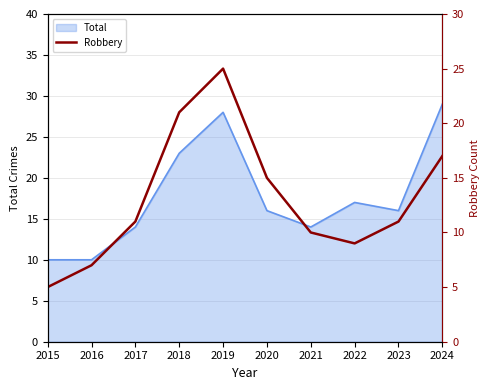

The chart shows a value of 21 at 2018. True or false?

True